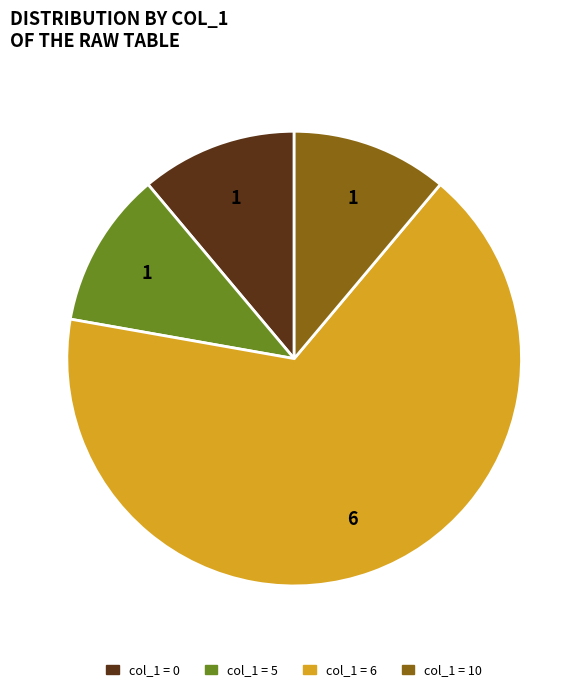

Does any single category account for the majority?

Yes